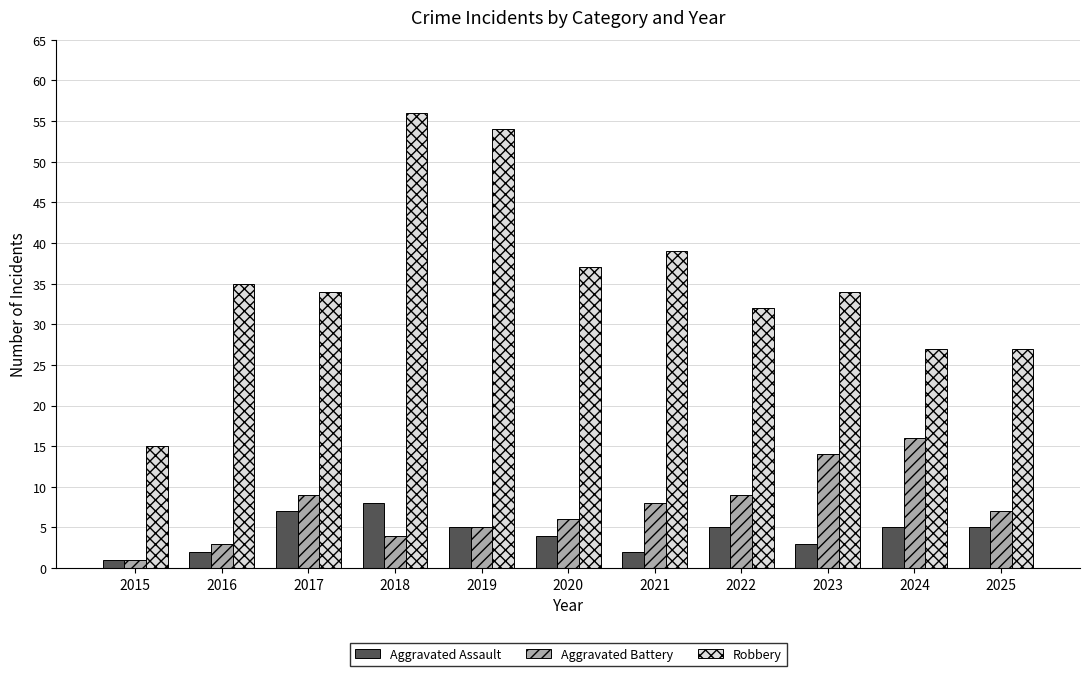

How many bars are there in each group?

3